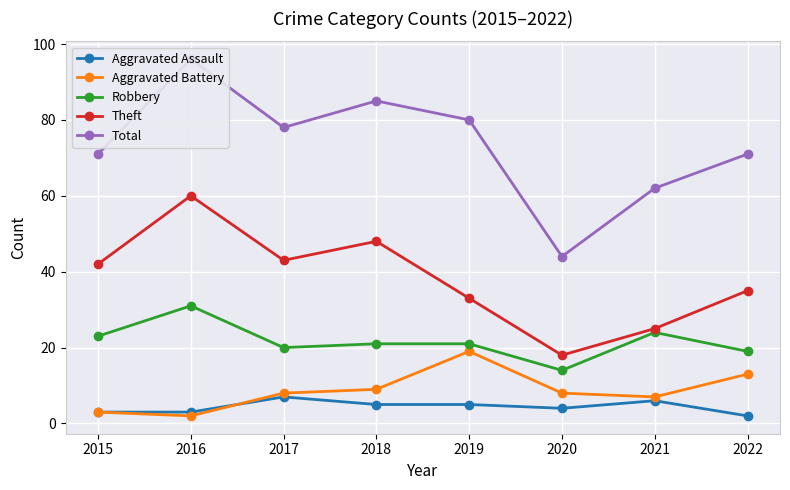

Which category has the lowest value in the Aggravated Assault series?

2022